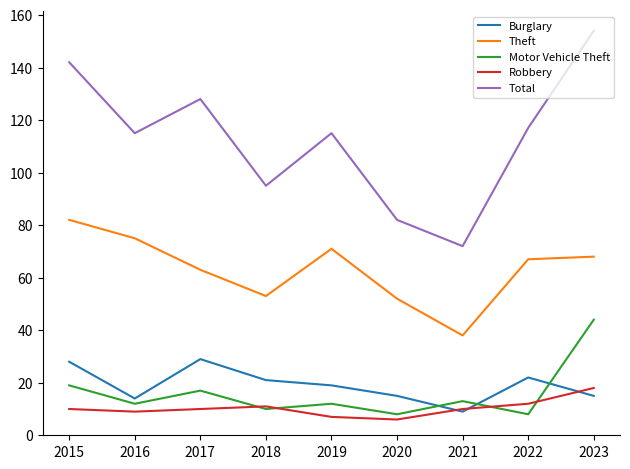

What is the total value across all series at 2022?

226